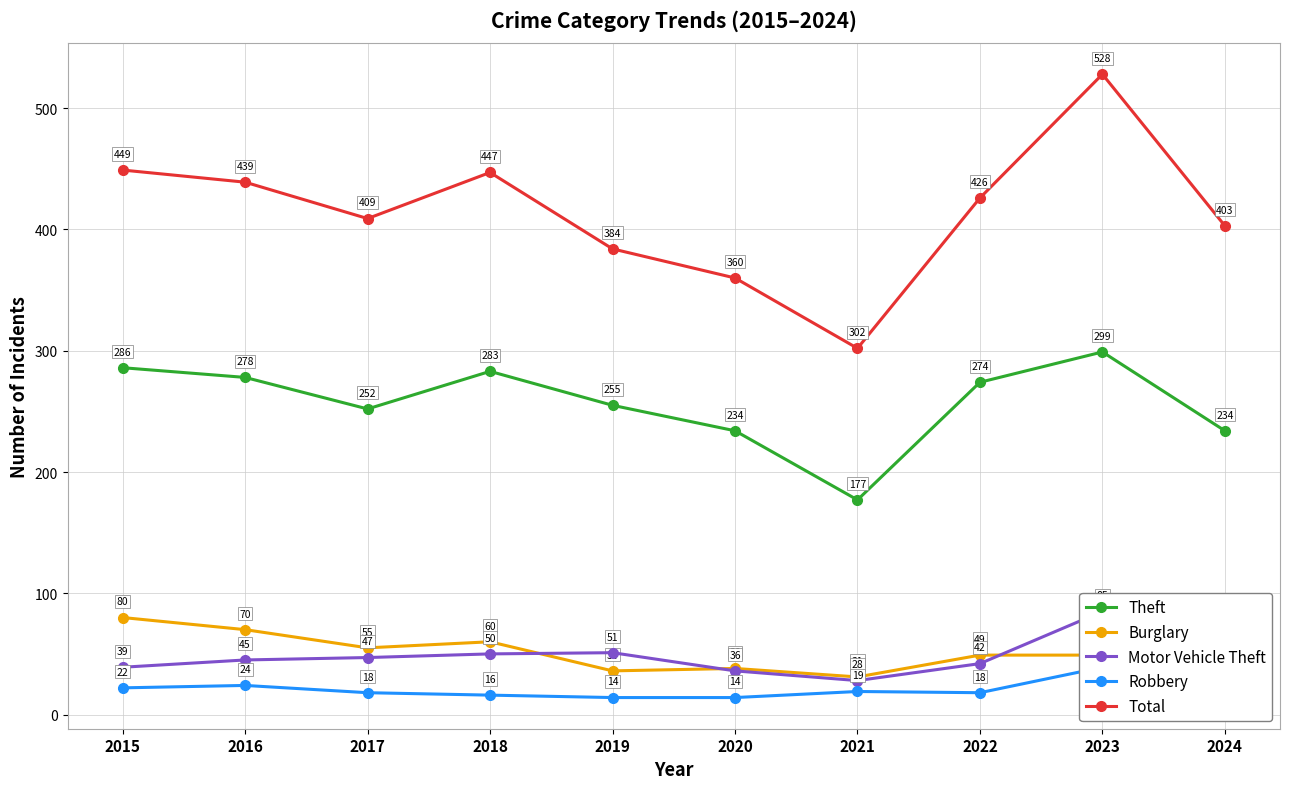

What is the highest value of the Theft series?

299